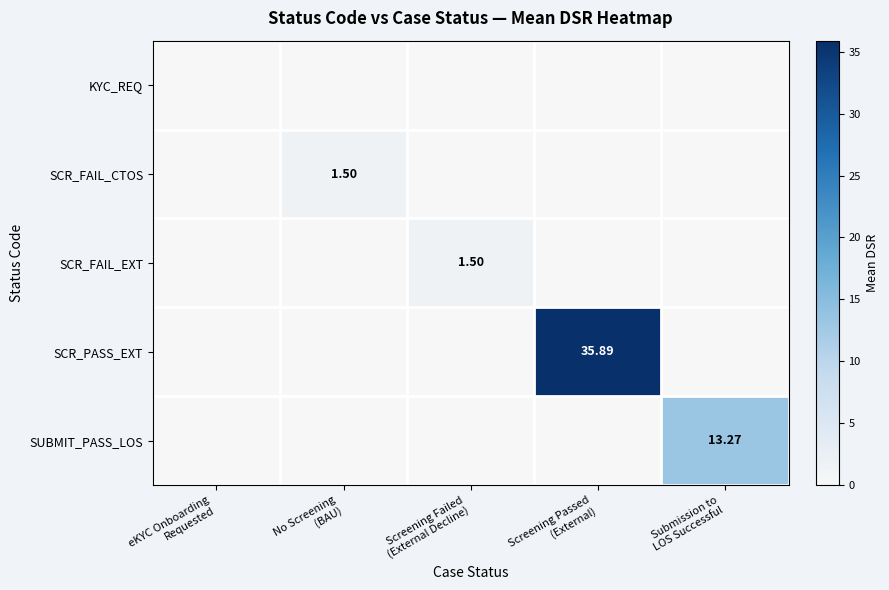

At how many categories does at least one series exceed 25?

1